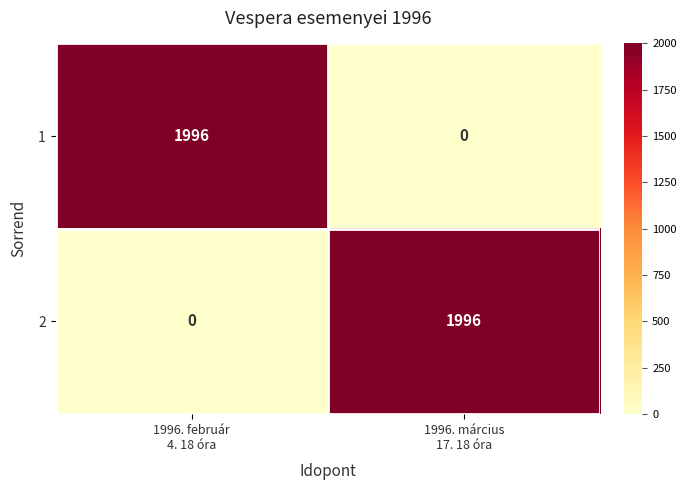

How many categories are shown in the chart?

2